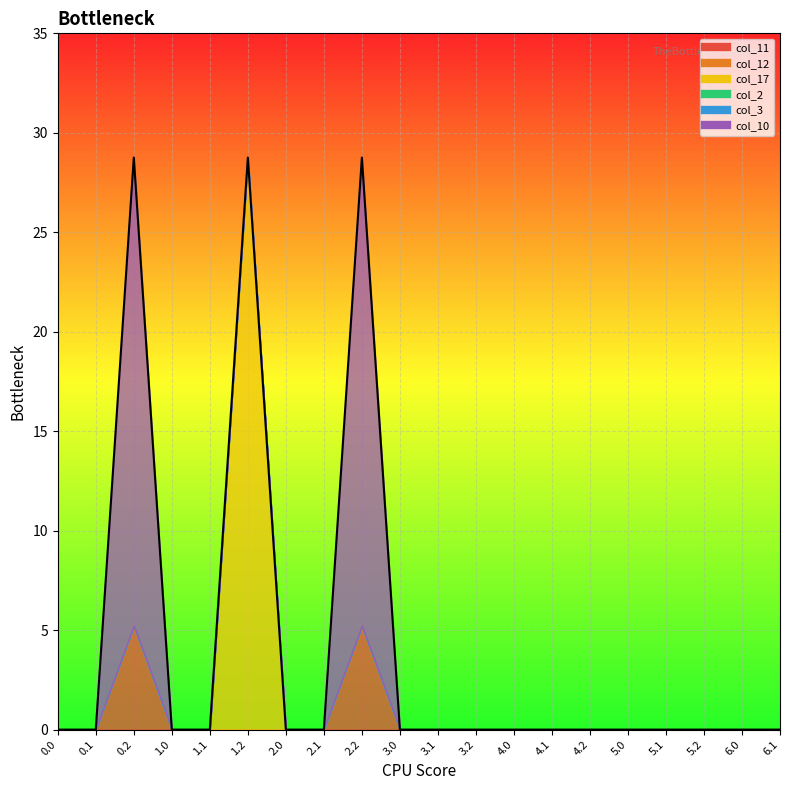

True or false: col_11 and col_12 intersect in this chart.

False